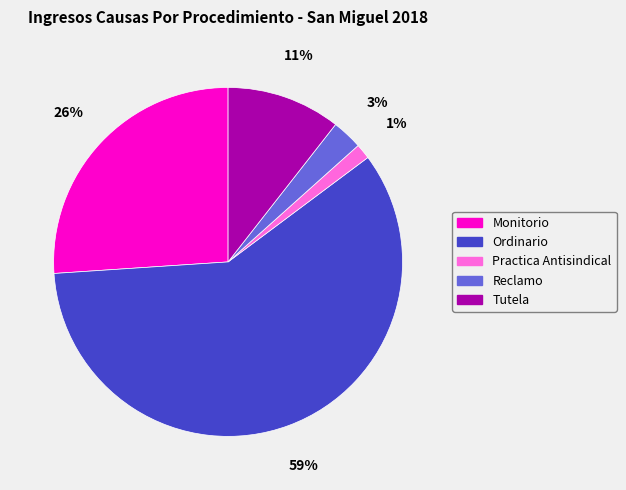

Rank the categories by value from lowest to highest.

Practica Antisindical, Reclamo, Tutela, Monitorio, Ordinario